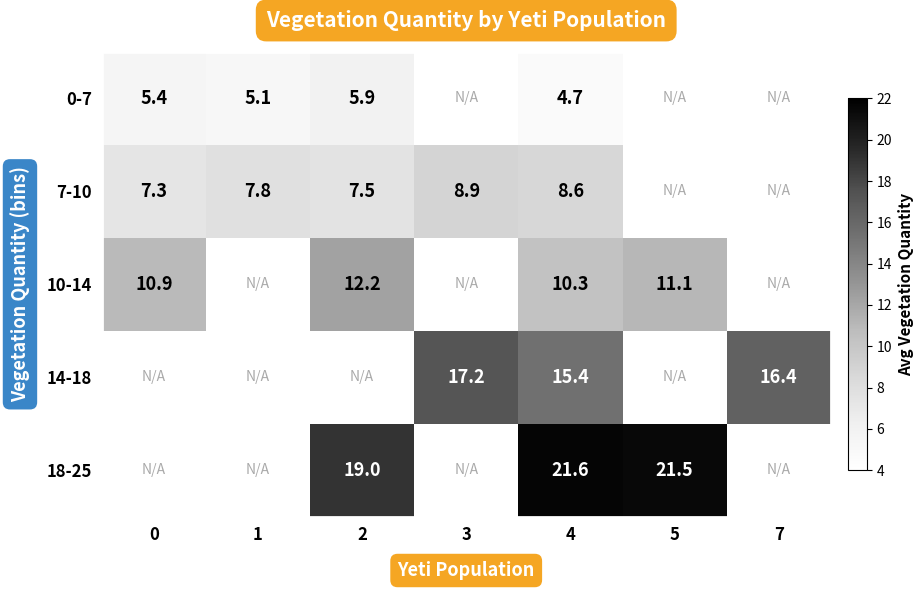

Is the value of 7-10 at 4 greater than the value of 10-14 at 4?

No